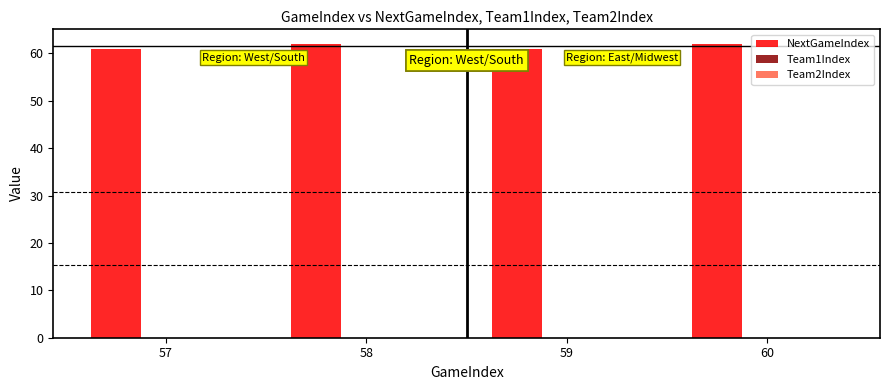

How many bars are there in total?

4